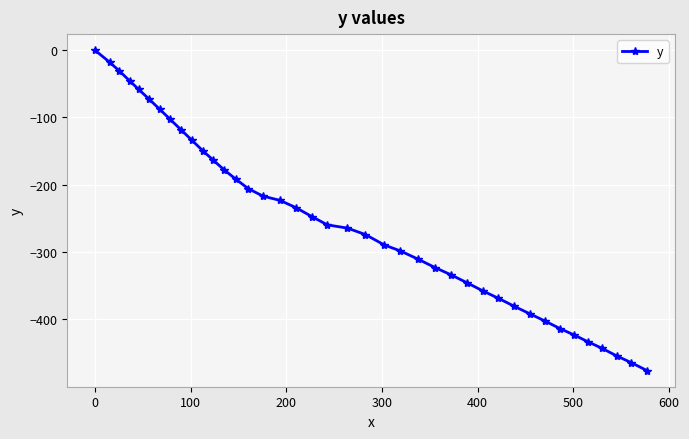

What is the value of the 2nd point from the left?

-17.8